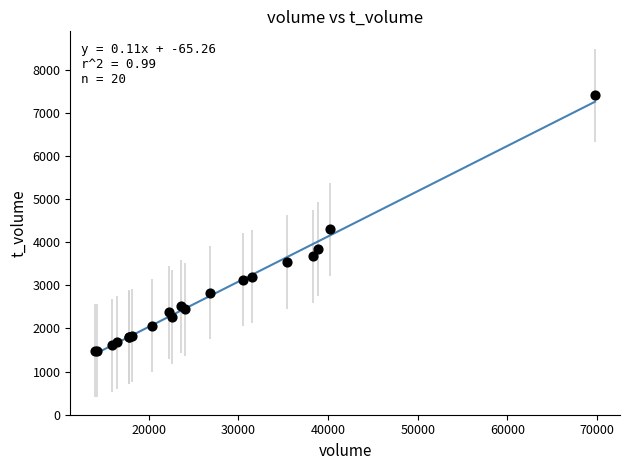

What Y value in the scatter plot is closest to 4449?

4307